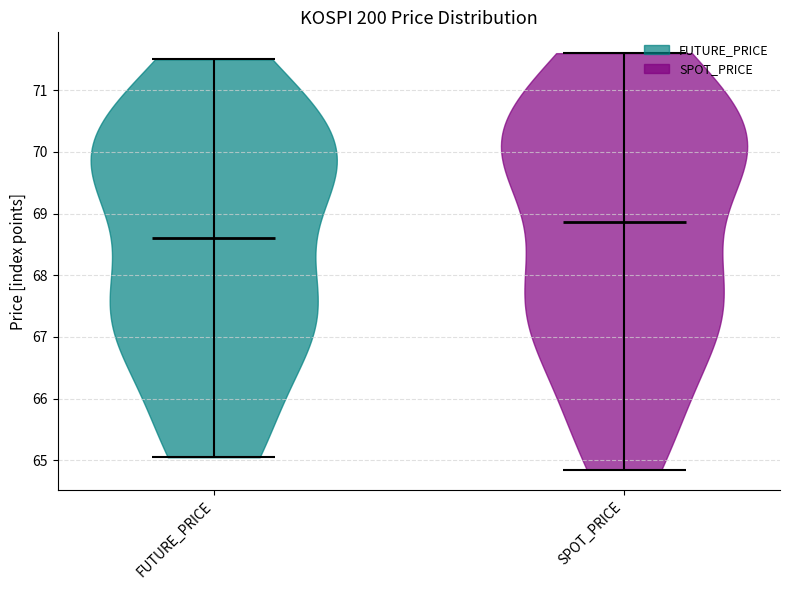

Which violin has the lowest median line?

FUTURE_PRICE